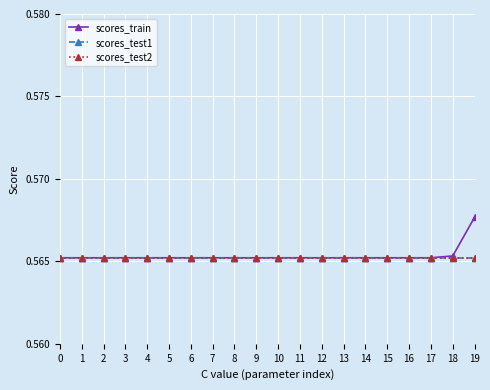

At how many categories does at least one series exceed 0?

20